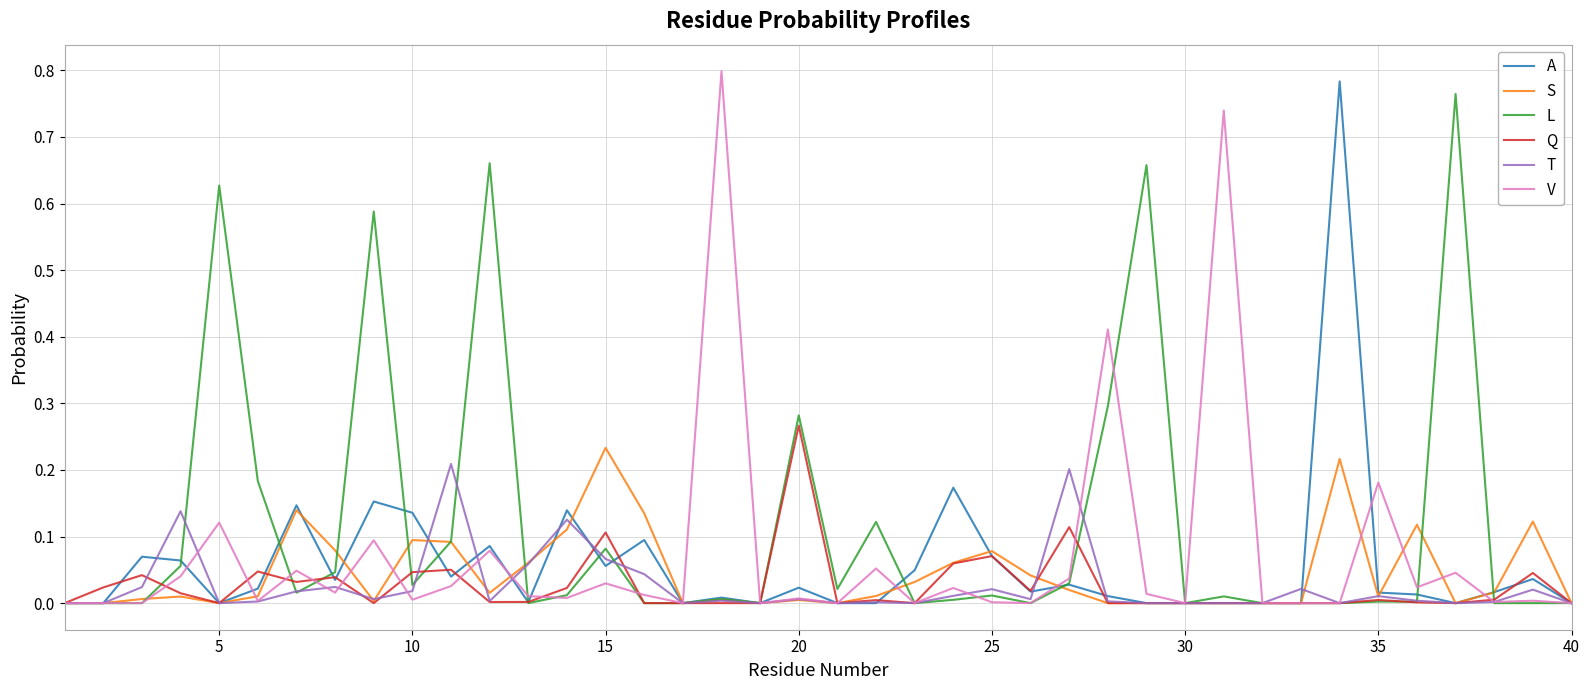

Which series has the largest total across all categories?

L